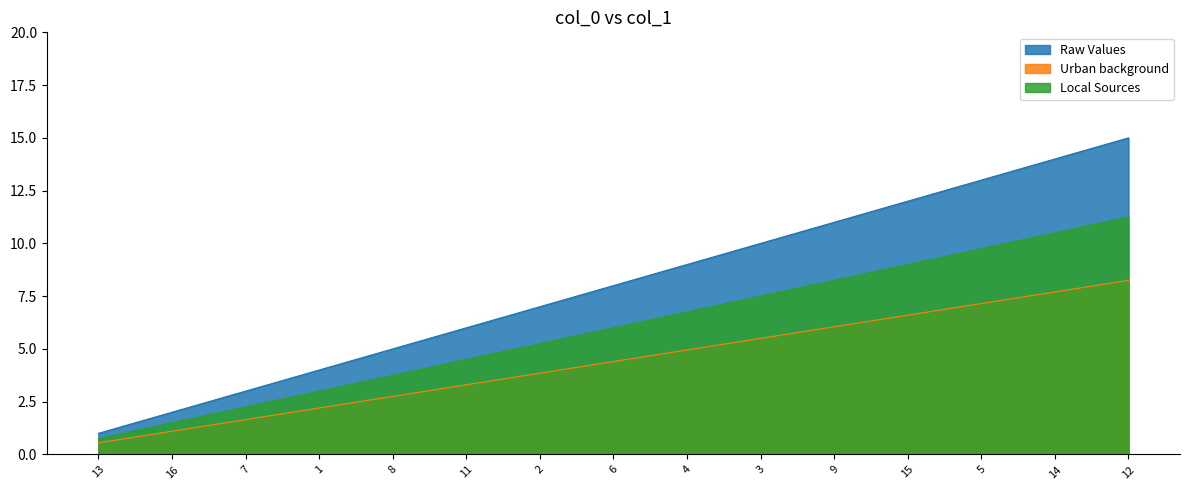

What is the smallest value displayed?

0.6